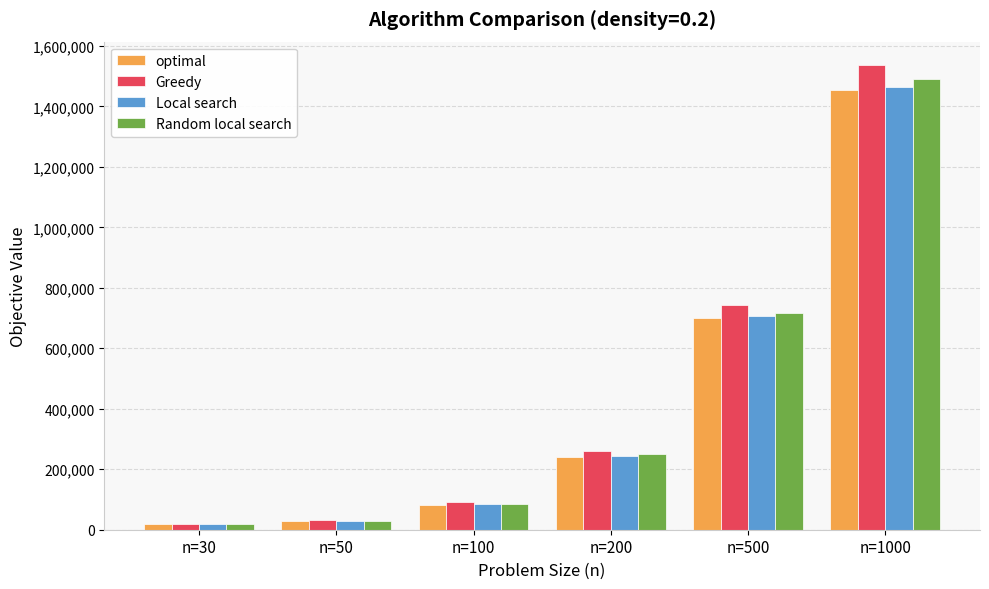

Reading left to right, what are all the values shown in this chart?

optimal: n=30=19711.0	n=50=30295.0	n=100=82660.0	n=200=241676.0	n=500=700720.0	n=1000=1455581.0
Greedy: n=30=19712.0	n=50=32421.0	n=100=91996.0	n=200=259252.0	n=500=743189.0	n=1000=1537159.0
Local search: n=30=19712.0	n=50=30468.0	n=100=84363.0	n=200=245026.0	n=500=706192.0	n=1000=1465038.0
Random local search: n=30=19712.0	n=50=30455.8	n=100=85147.4	n=200=250047.0	n=500=717402.6	n=1000=1491894.6